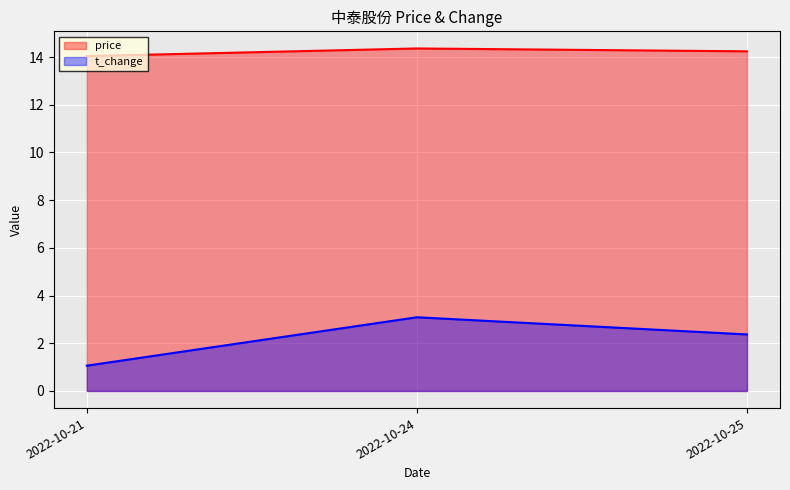

What is the value of the price point at the 1st from the left?

14.0